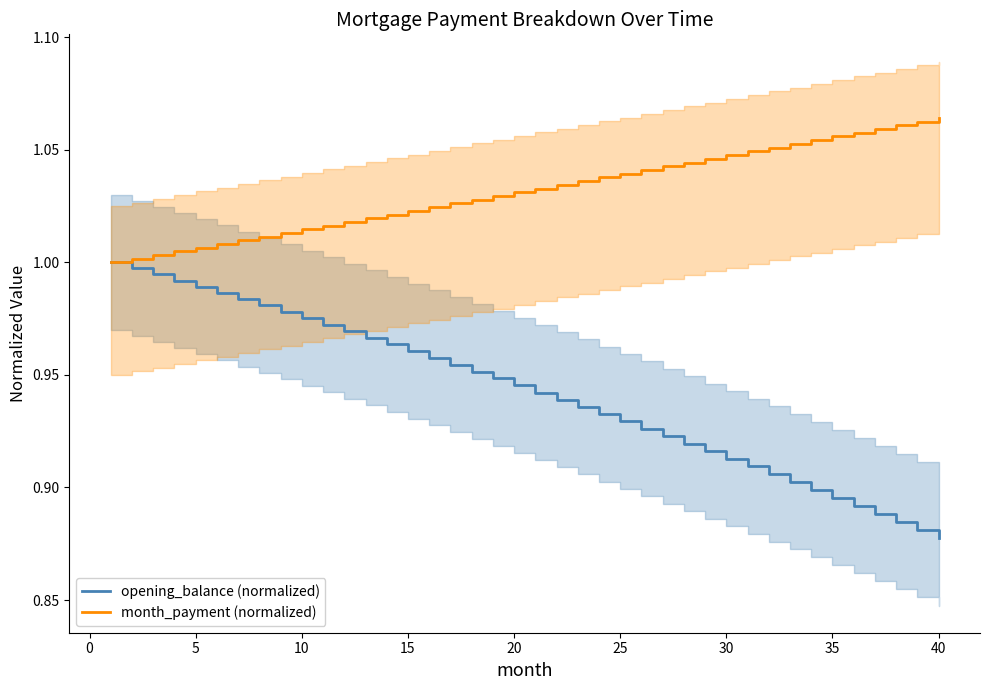

Which series has the largest range (max minus min)?

opening_balance (normalized)